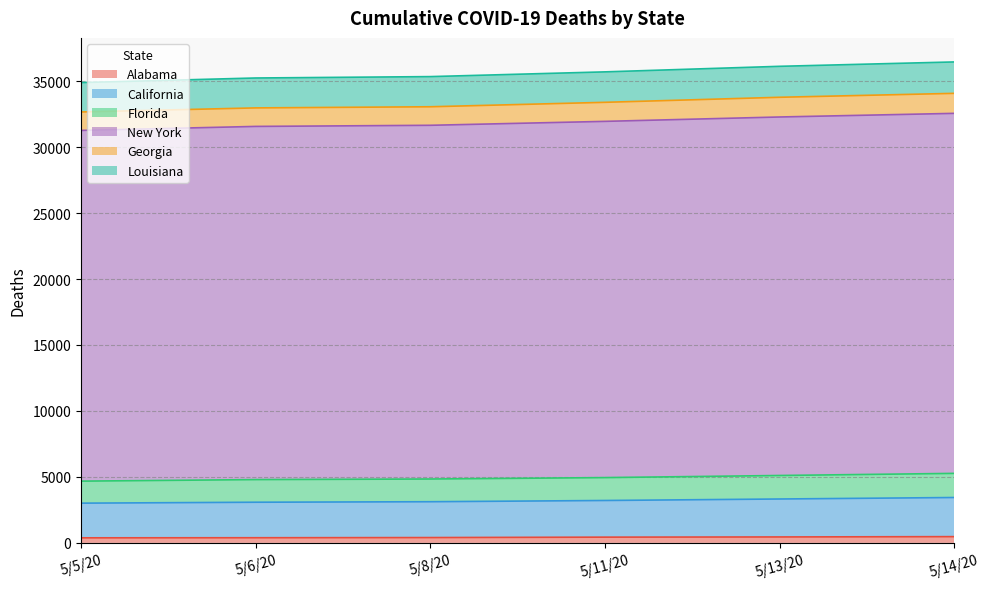

What position from the right is 5/13/20?

2